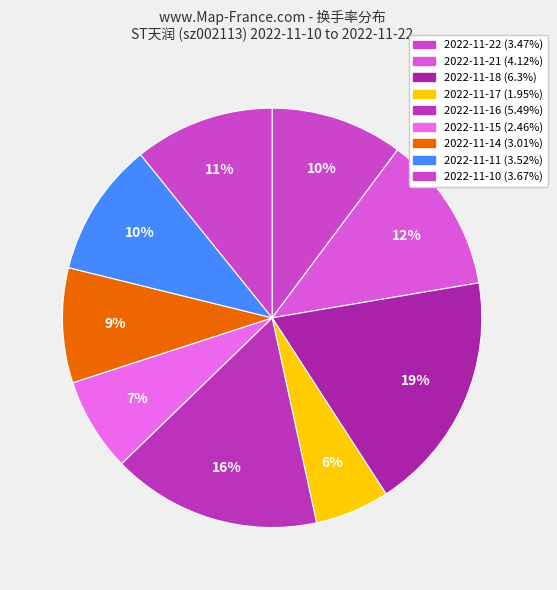

Combined, do 2022-11-21 and 2022-11-14 account for over 50%?

No